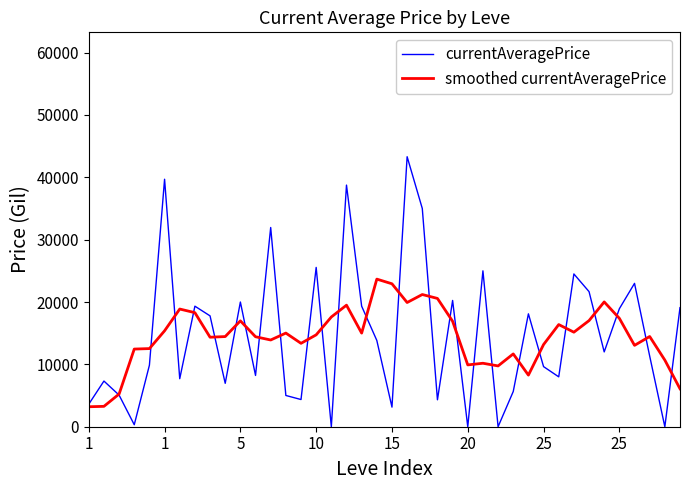

What is the sum of all currentAveragePrice values?

587595.3